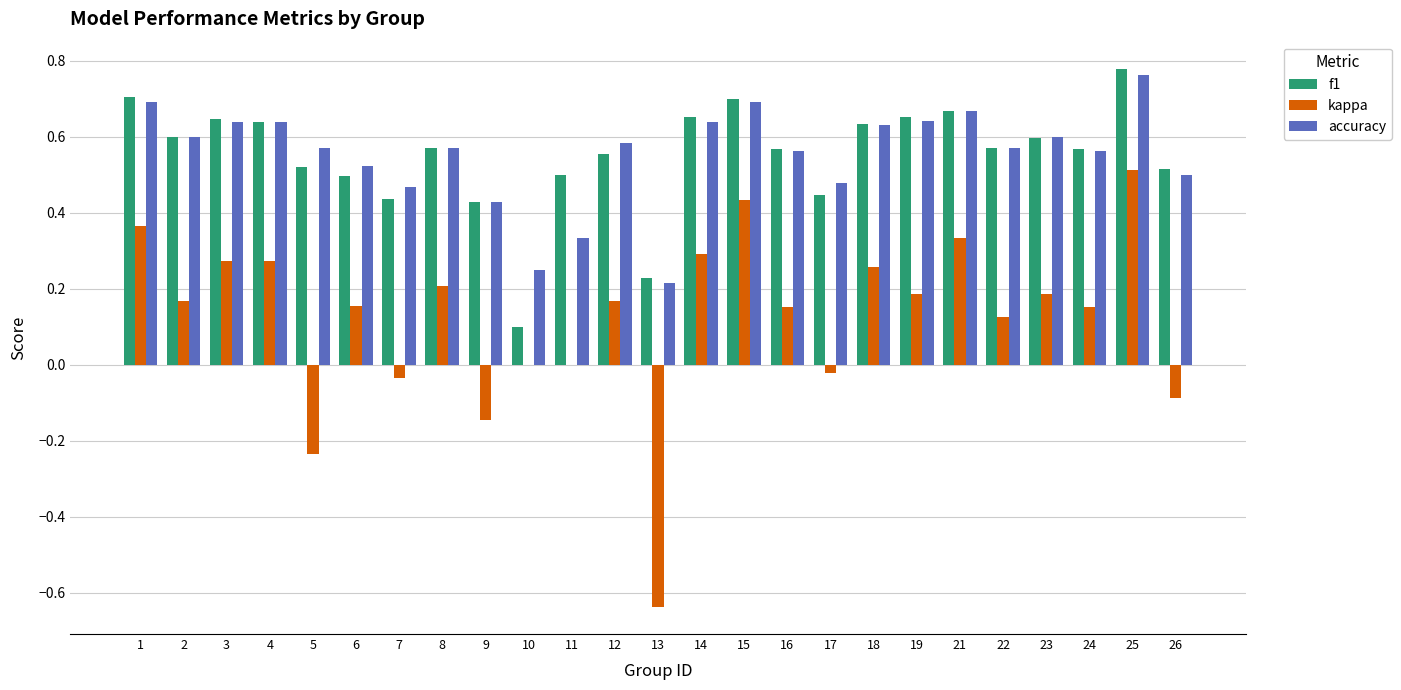

At which category does the chart reach its peak across all series?

25